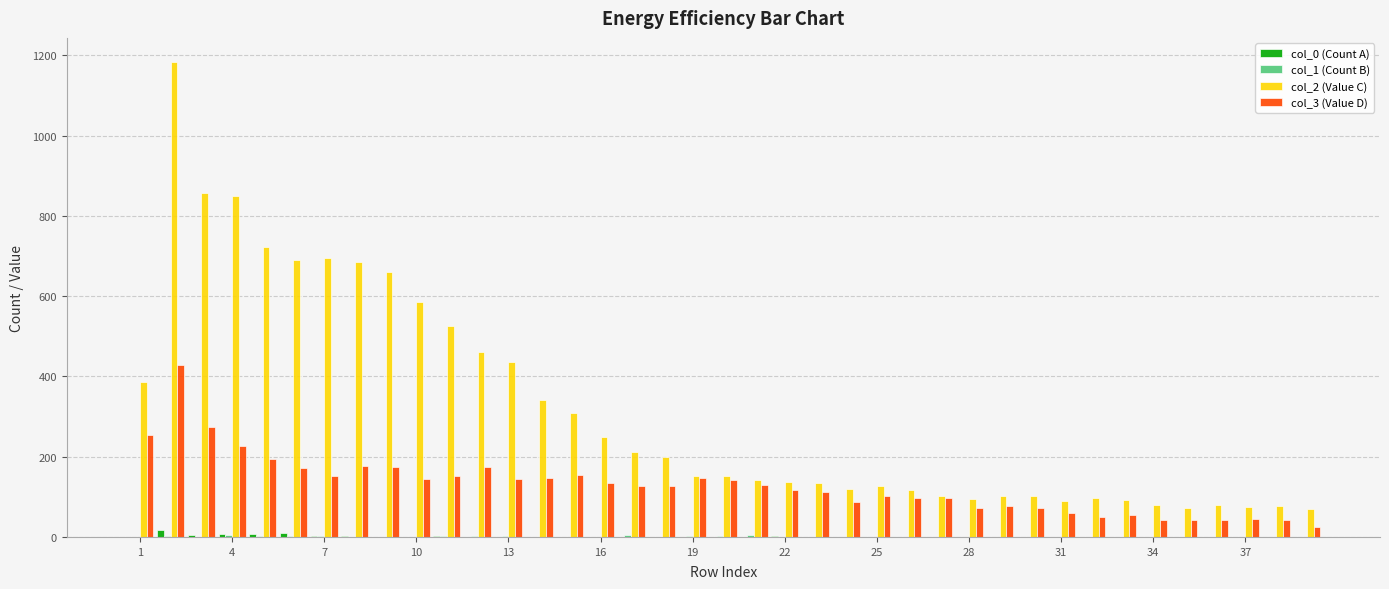

Which series has the largest total across all categories?

col_2 (Value C)